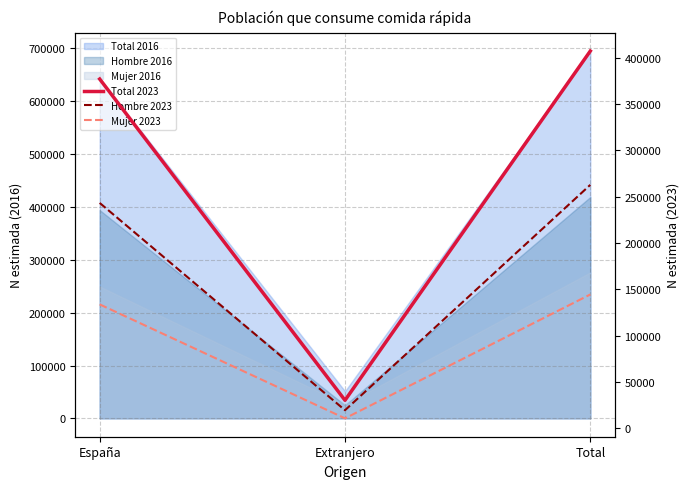

Rank the categories by Hombre 2023 value from highest to lowest.

Total, España, Extranjero